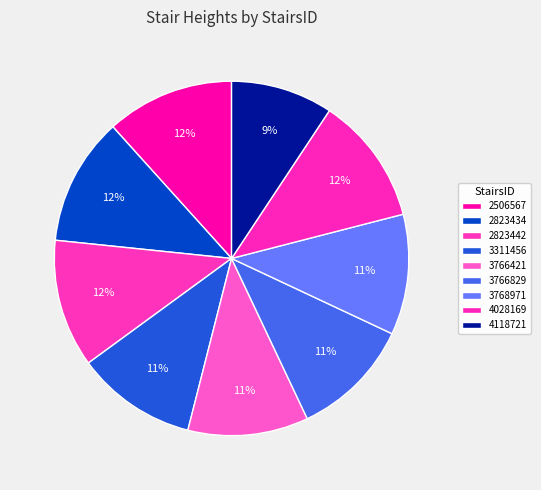

How many slices are in this pie chart?

9